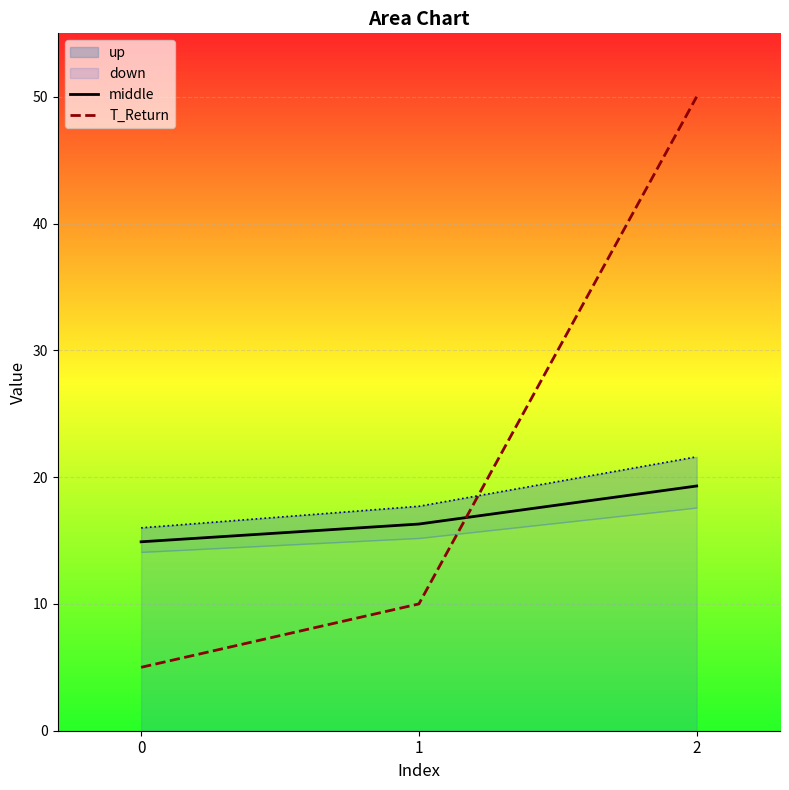

What is the sum of all middle values?

50.5